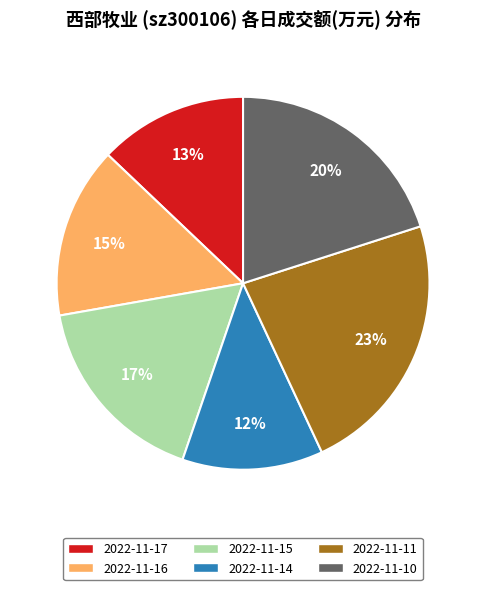

To the nearest percent, what is the difference between the largest and smallest slice percentages?

11%